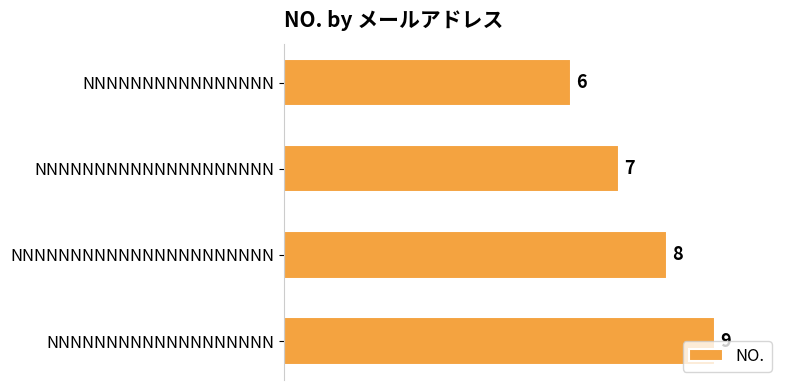

What is the sum of all values?

30